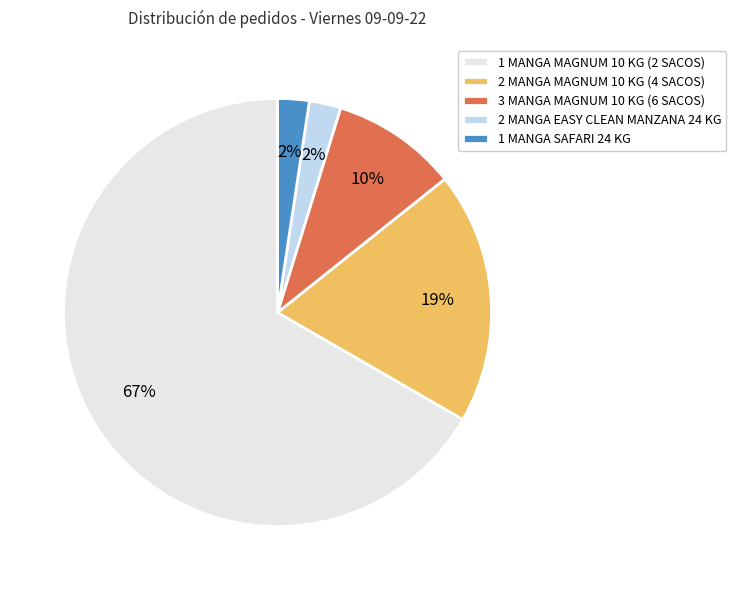

Between 2 MANGA MAGNUM 10 KG (4 SACOS) and 1 MANGA MAGNUM 10 KG (2 SACOS), which is larger?

1 MANGA MAGNUM 10 KG (2 SACOS)